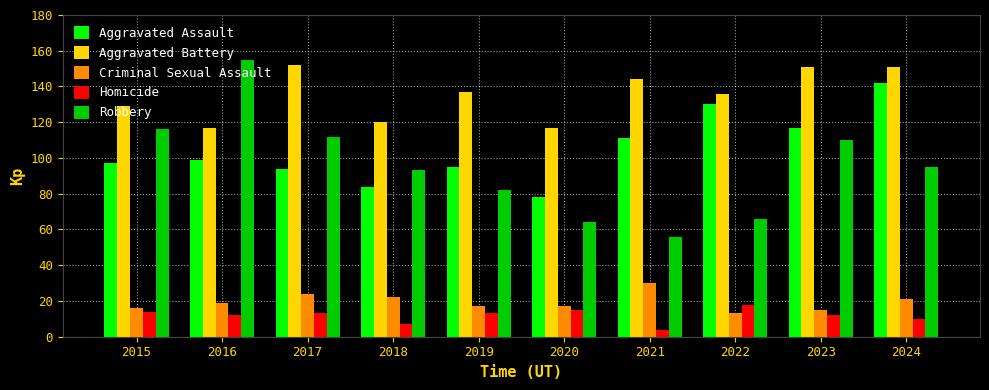

What is the highest value of the Criminal Sexual Assault series?

30